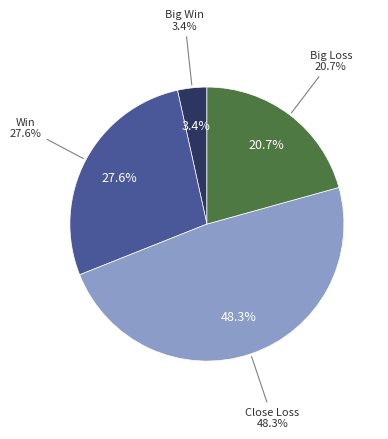

True or false: 4 accounts for 0% of the total.

True